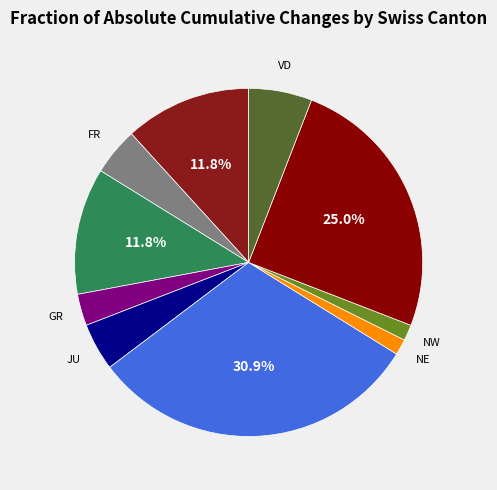

Count the number of slices in the pie.

10